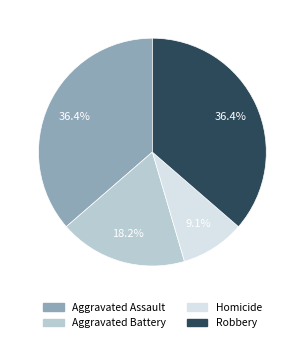

To the nearest percent, what percentage of the pie is Aggravated Battery?

18%